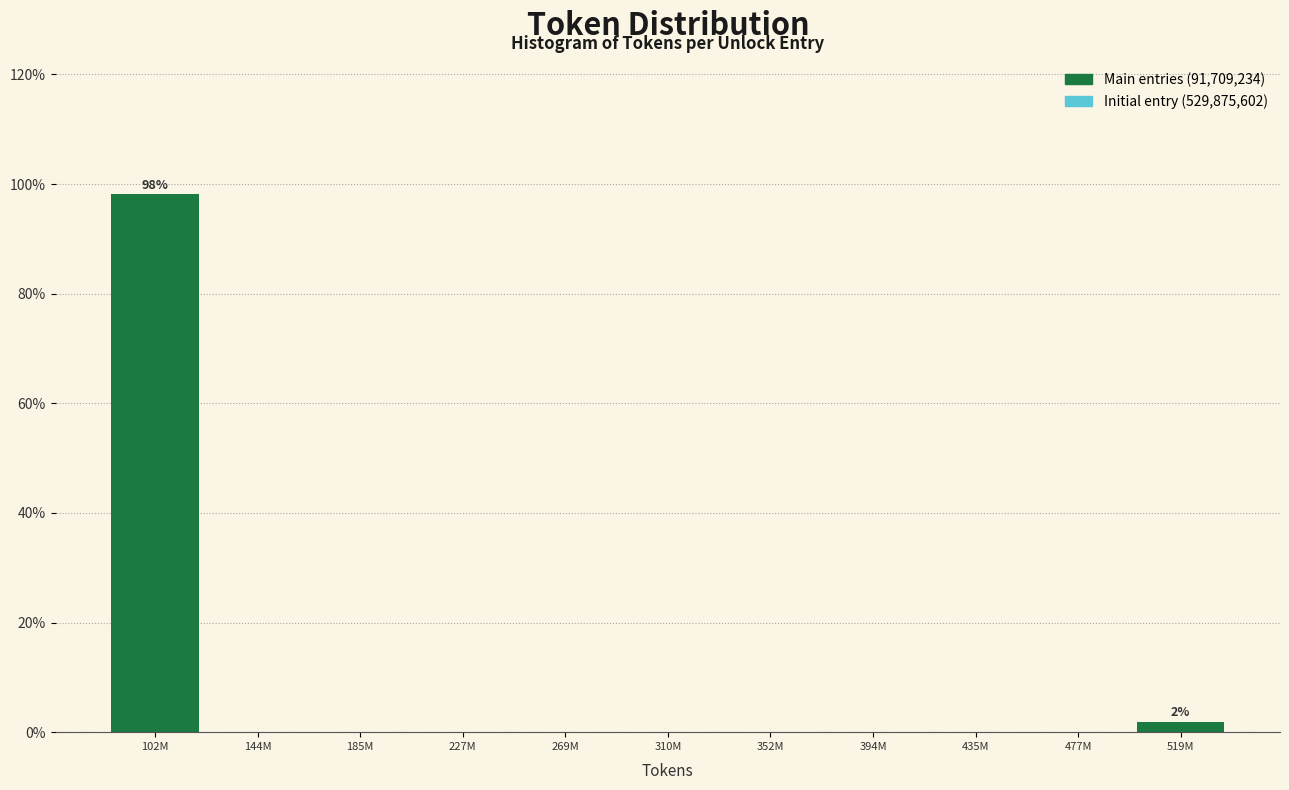

Reading left to right, transcribe all the data shown in this chart.

102M=98.1	144M=0.0	185M=0.0	227M=0.0	269M=0.0	310M=0.0	352M=0.0	394M=0.0	435M=0.0	477M=0.0	519M=1.9